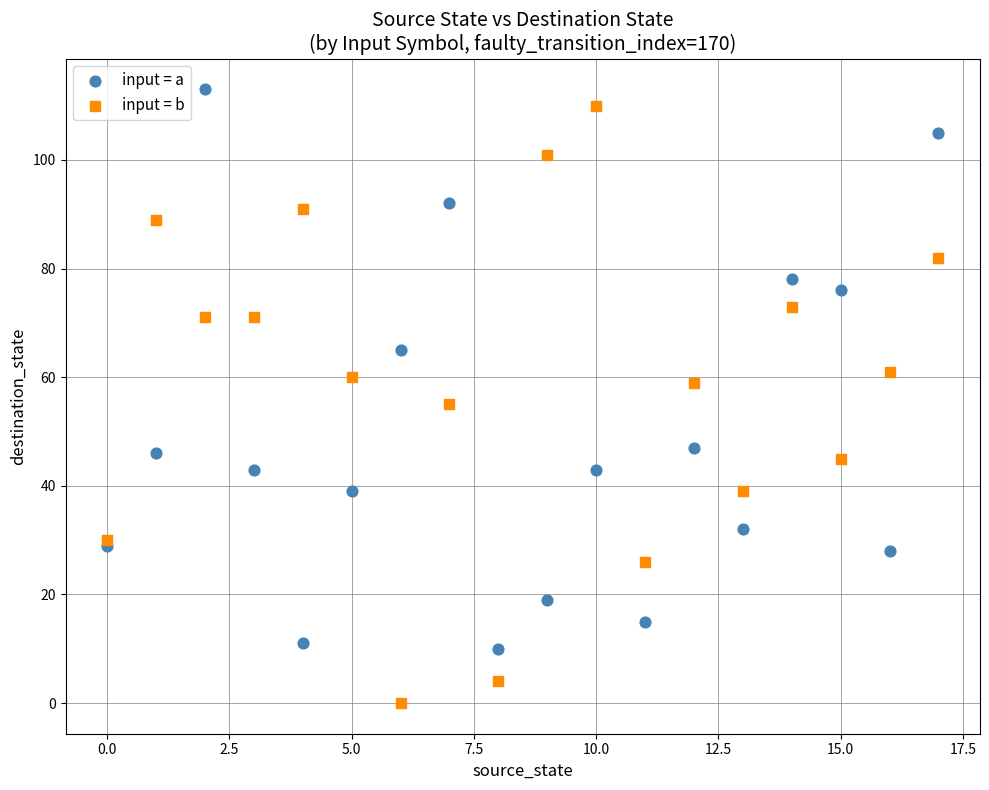

Which series contains the lowest Y value?

input = b